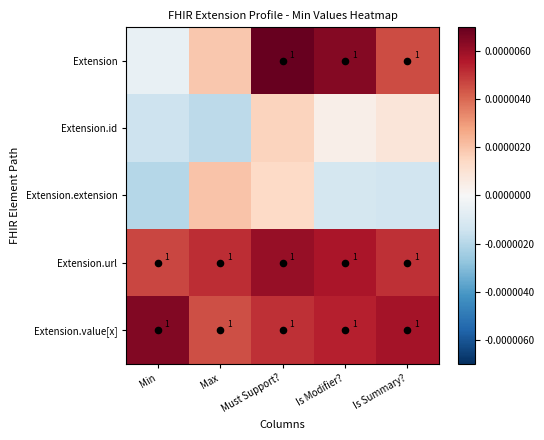

How many values in the Extension series exceed 0?

4